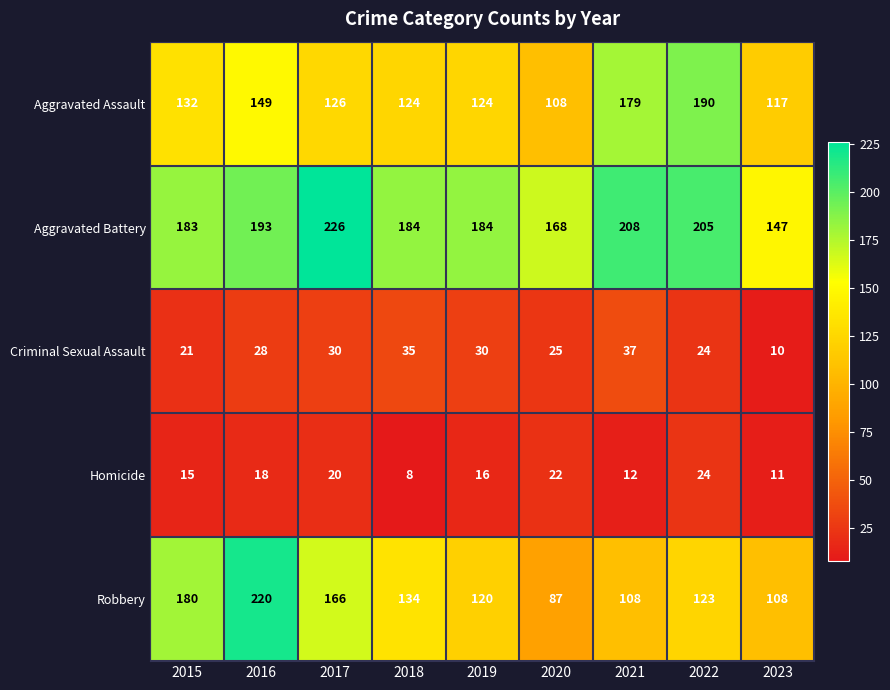

Is the value of Aggravated Assault at 2016 greater than the value of Robbery at 2016?

No